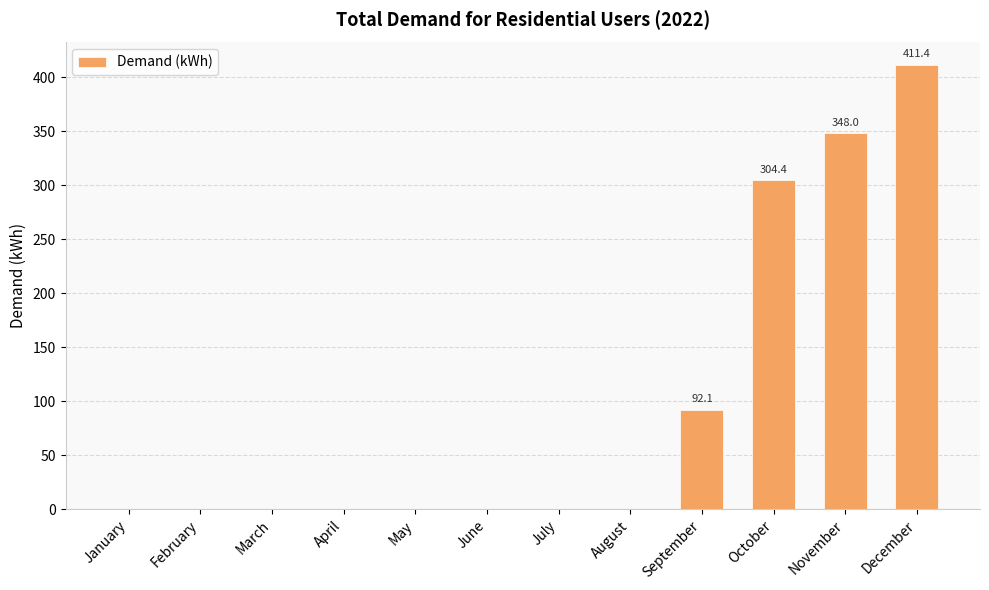

The value at July is 0.0. True or false?

True